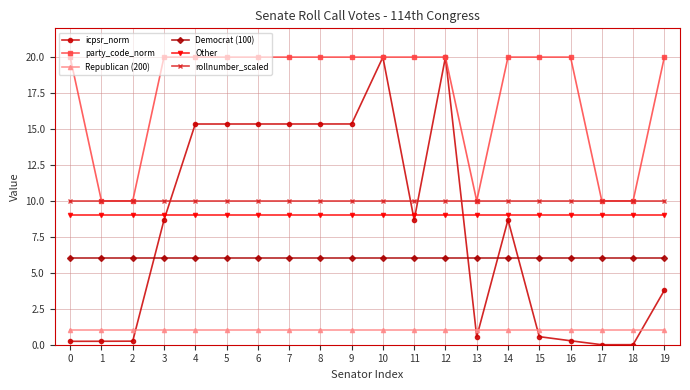

Is the value of party_code_norm at 1 greater than the value of Republican (200) at 8?

Yes